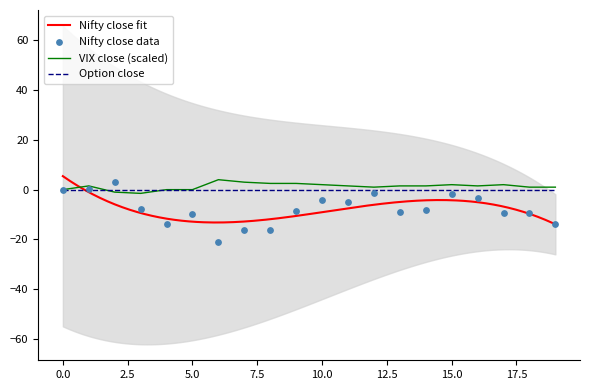

Is the value of vix_close at 15 greater than the value of nifty_close at 6?

Yes